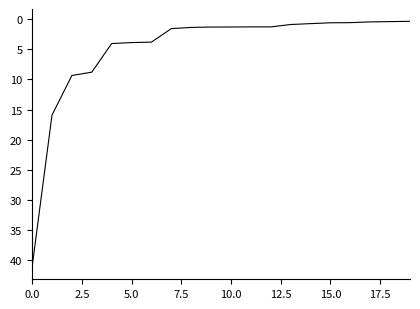

What is the difference between the maximum and minimum values?

40.8